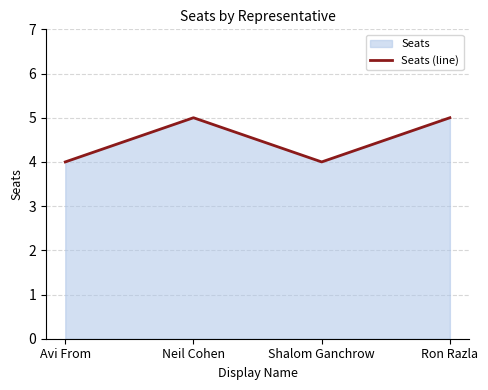

Which has a higher value, Avi From or Neil Cohen?

Neil Cohen